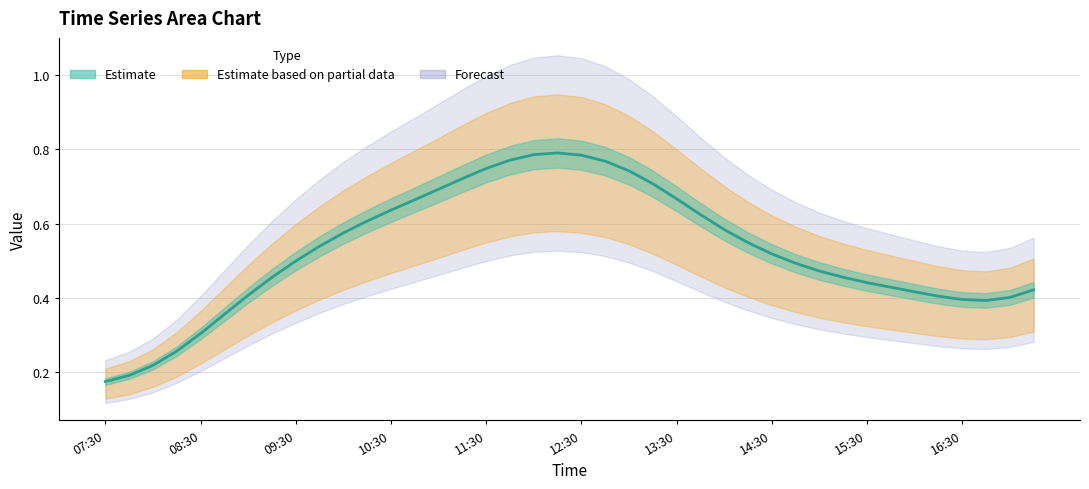

Is it true that 5 equals 0.2 at 2019-03-13 07:30:00?

True